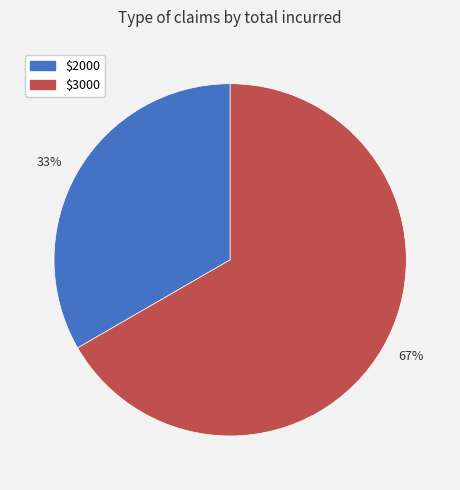

Is the sum of 33% and 67% greater than half?

Yes